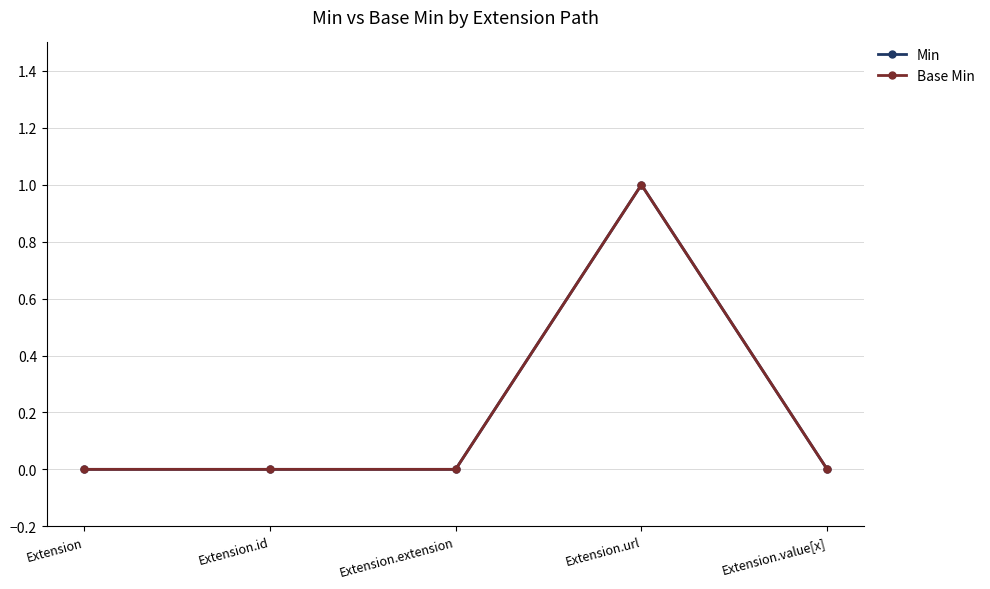

The value of Min at Extension.id is -1. True or false?

False